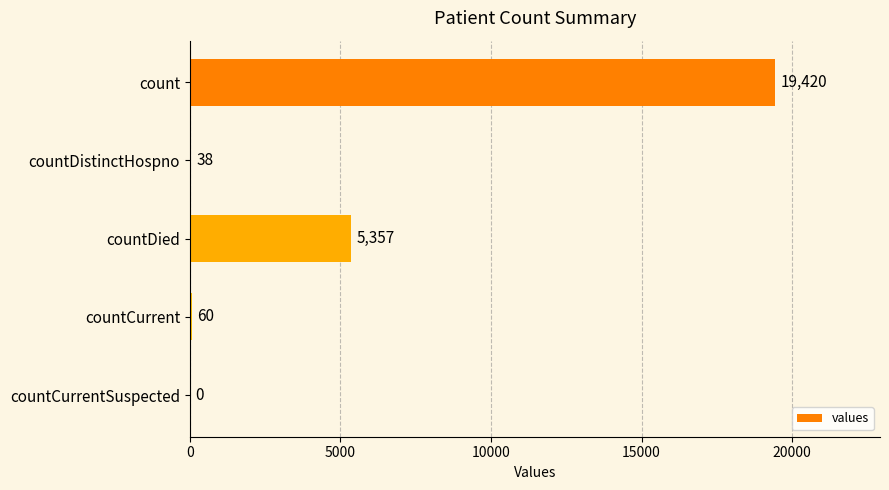

What is the sum of all values?

24875